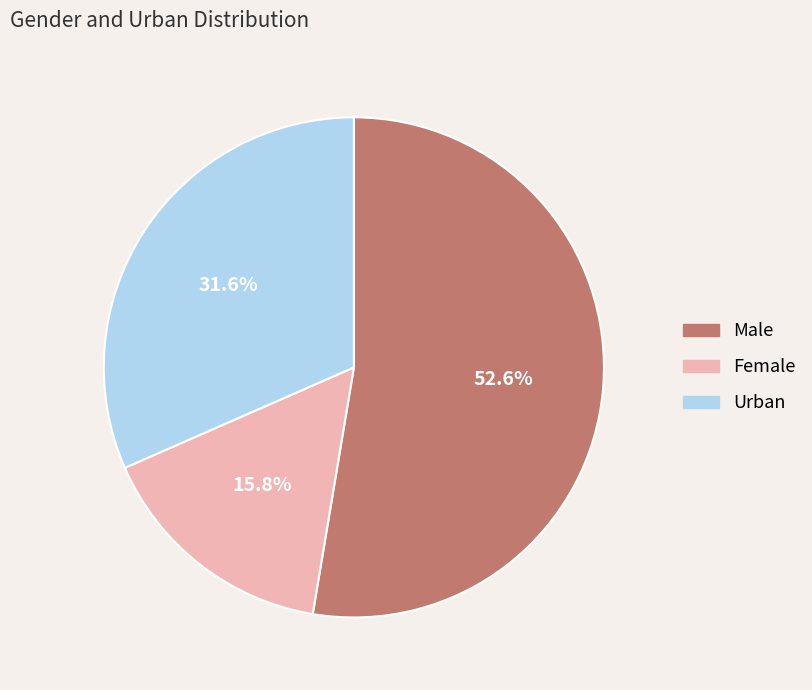

True or false: Female accounts for 25% of the total.

False